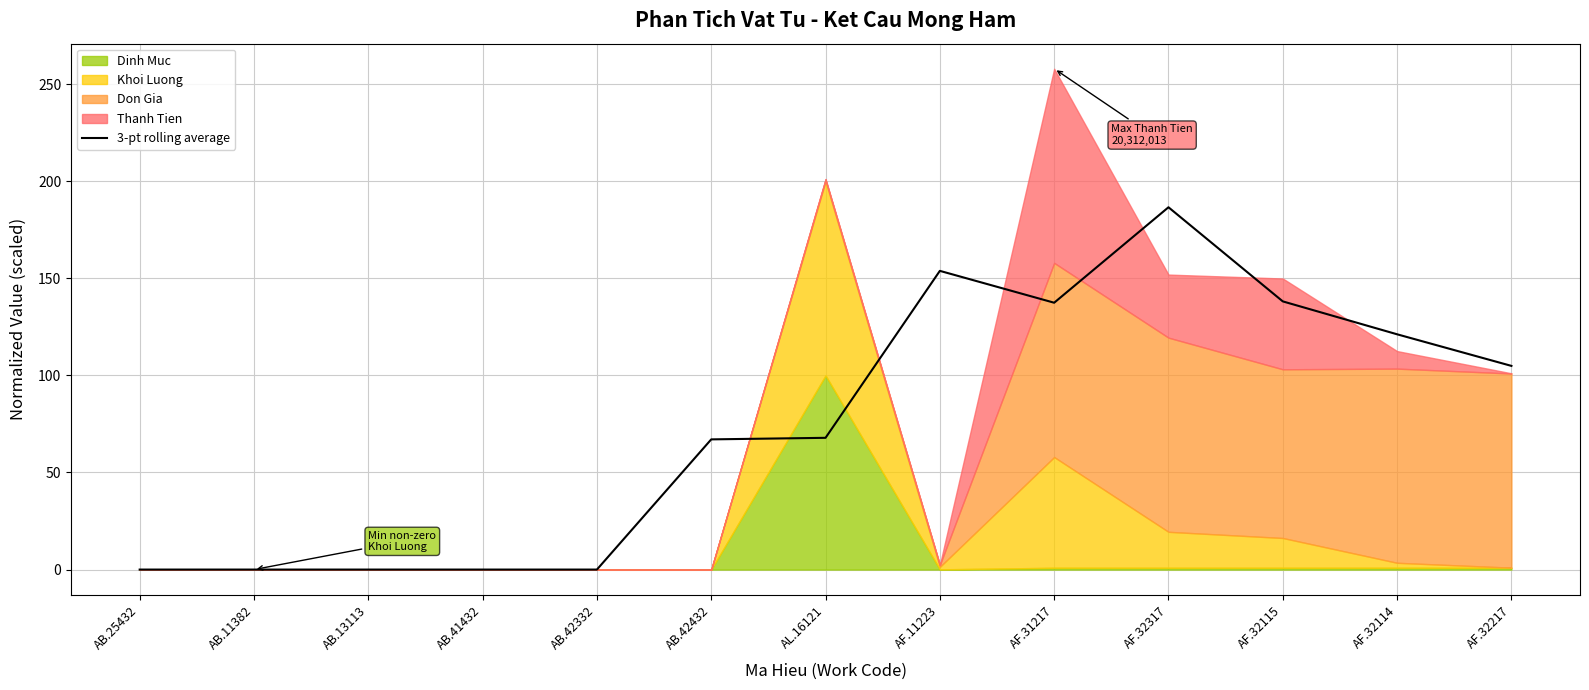

What is the change in value from AB.41432 to AL.16121?

+67.9